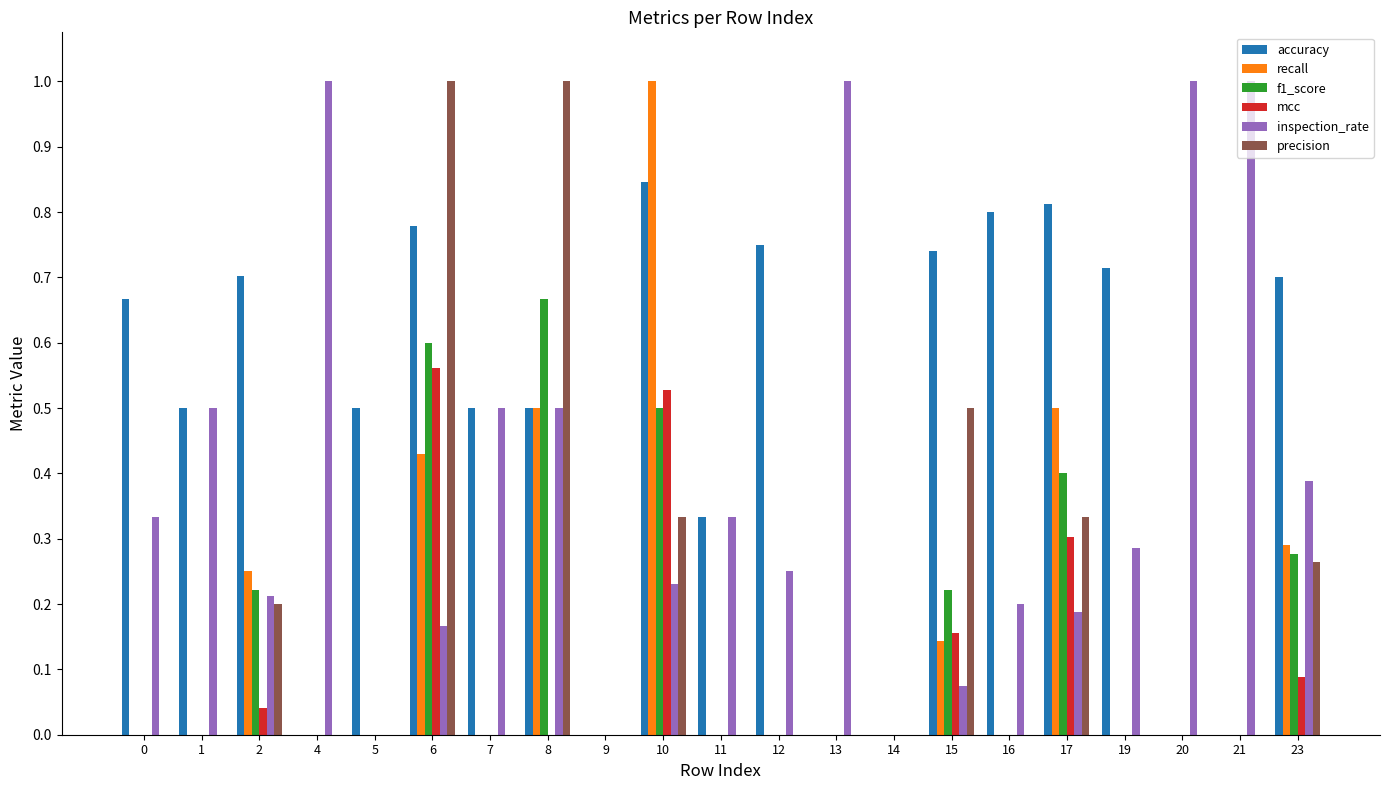

True or false: accuracy has a value of 0.9 at 0.

False